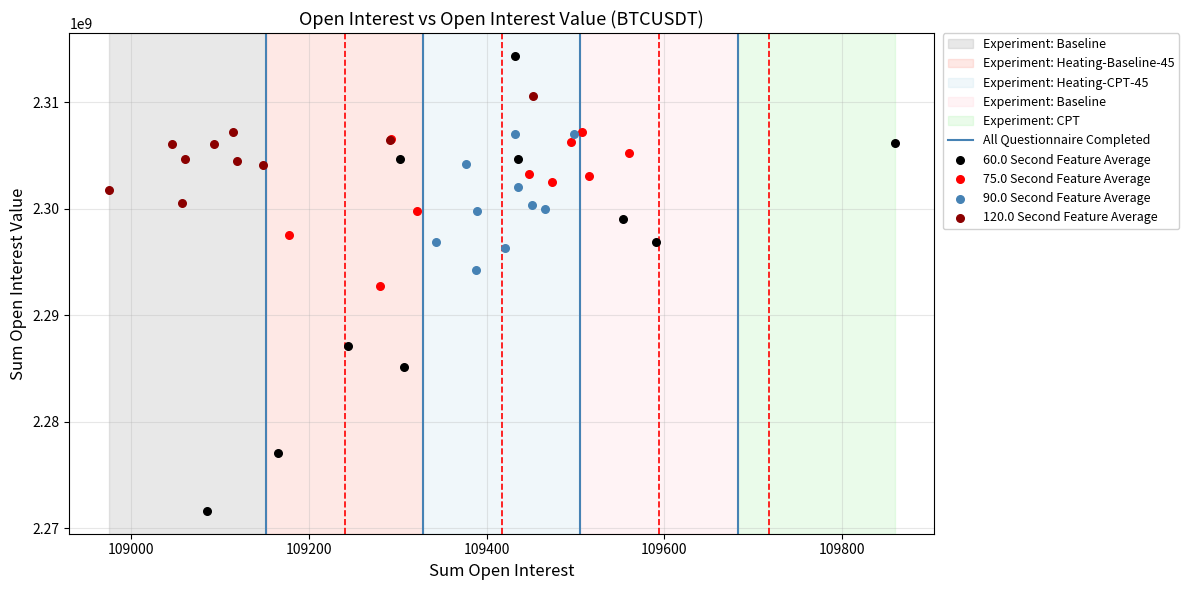

Which series has the largest Y range (max minus min)?

60.0 Second Feature Average